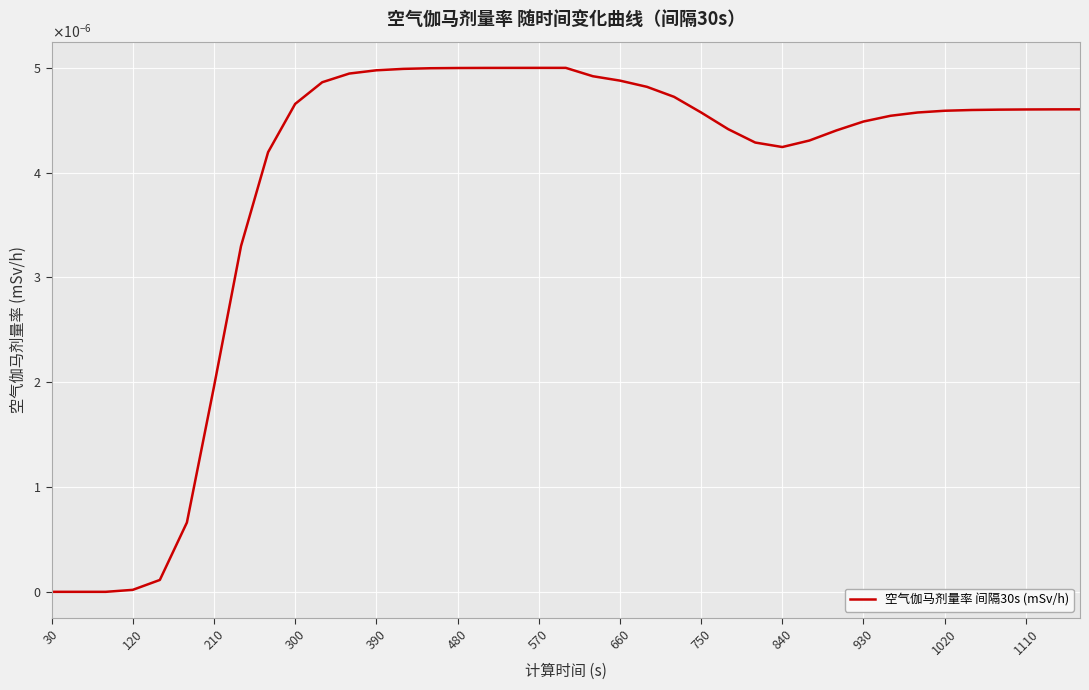

Does the chart have visible grid lines?

Yes